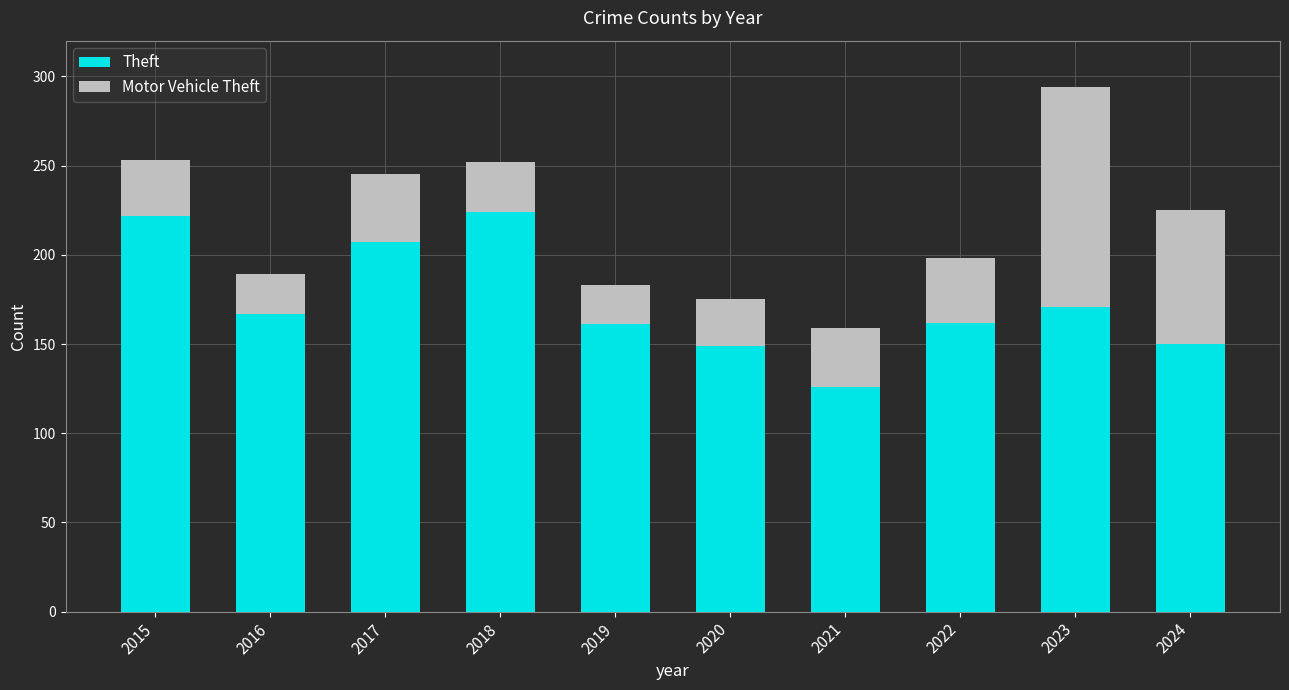

The Theft series shows 167 at 2016. True or false?

True